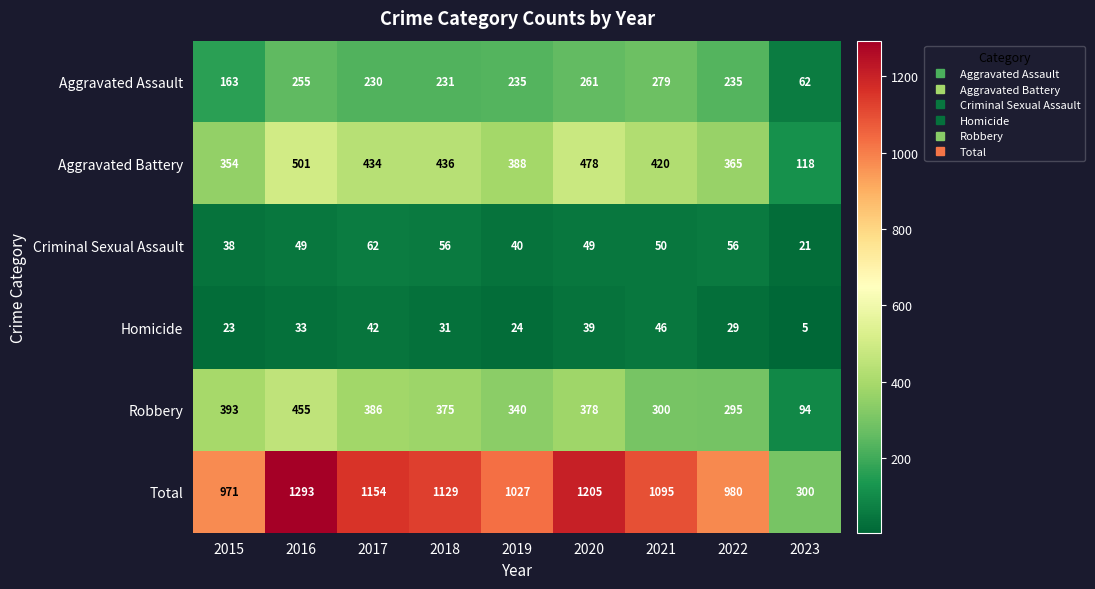

Is it true that Aggravated Battery equals 501 at 2016?

True